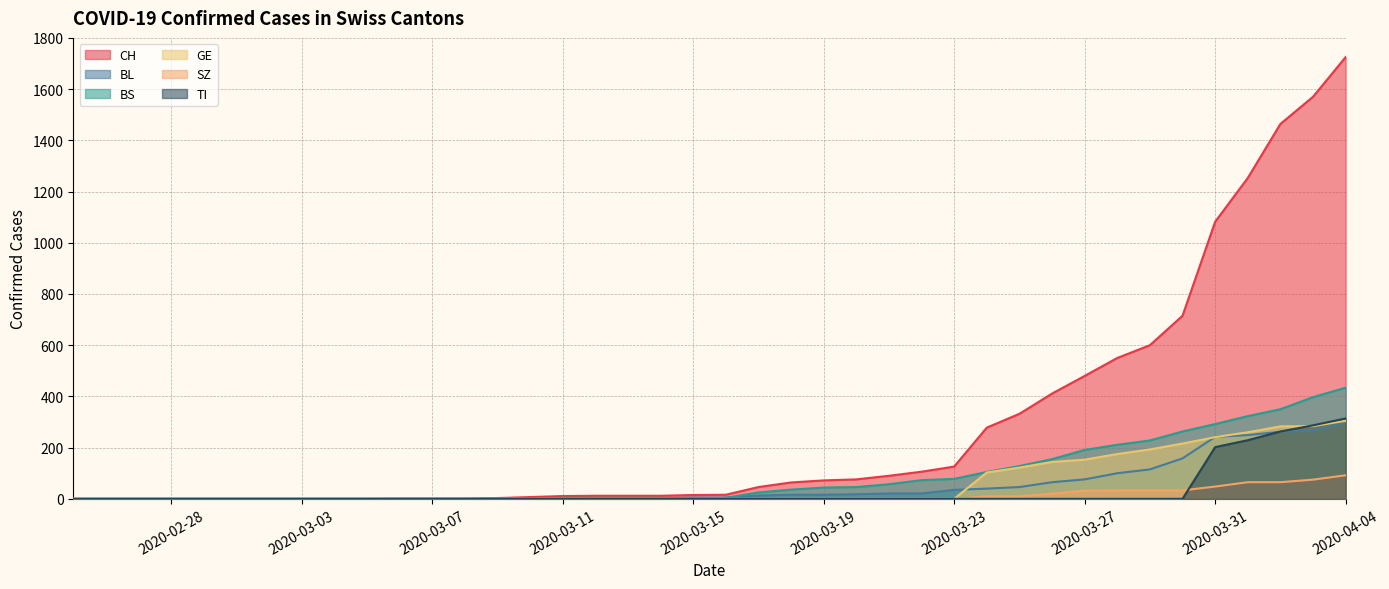

What is the sum of all BL values?

2078